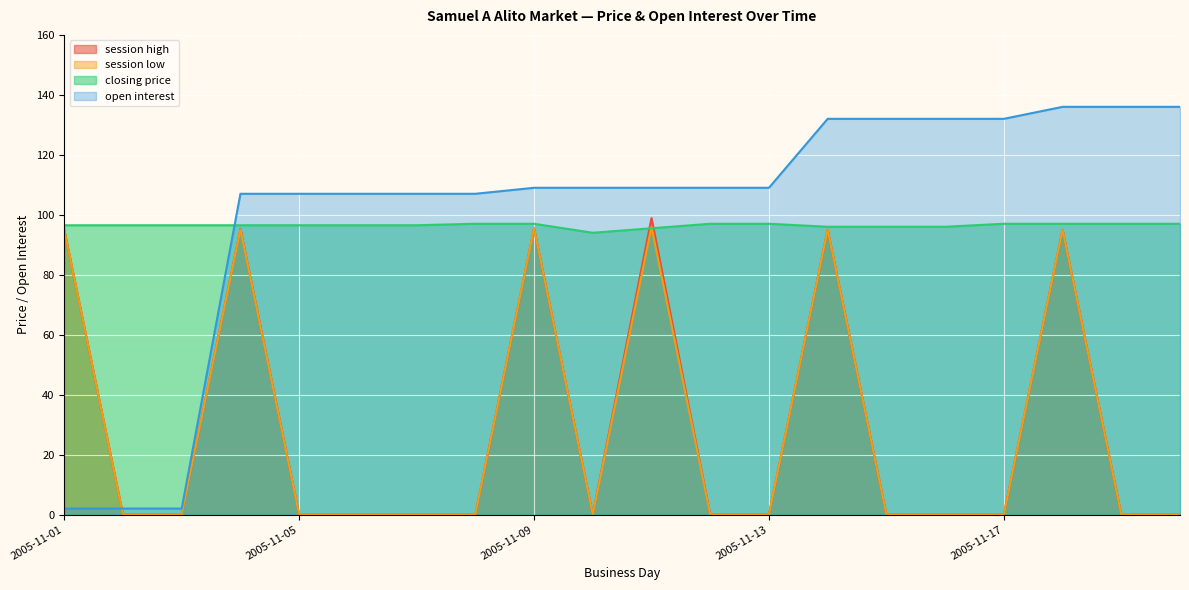

Is the value of session high at 2005-11-01 greater than the value of session low at 2005-11-07?

Yes